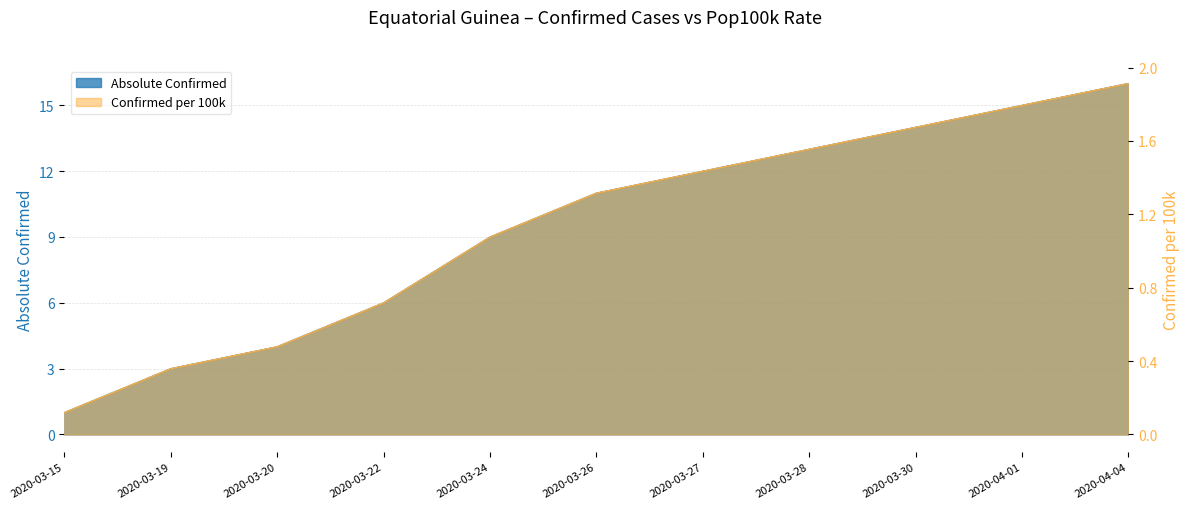

Which series has the widest spread of values?

absolute_confirmed